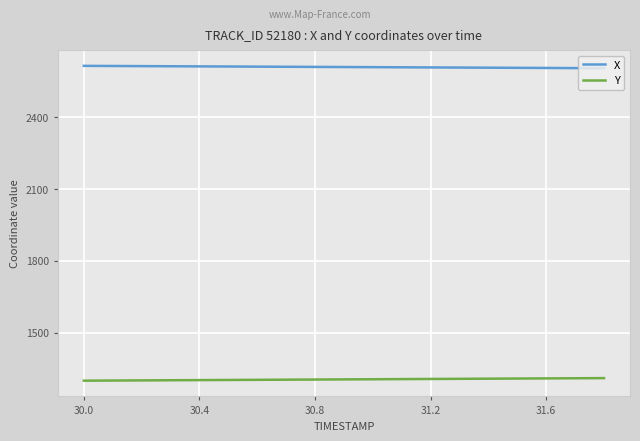

Which series has the largest total across all categories?

X